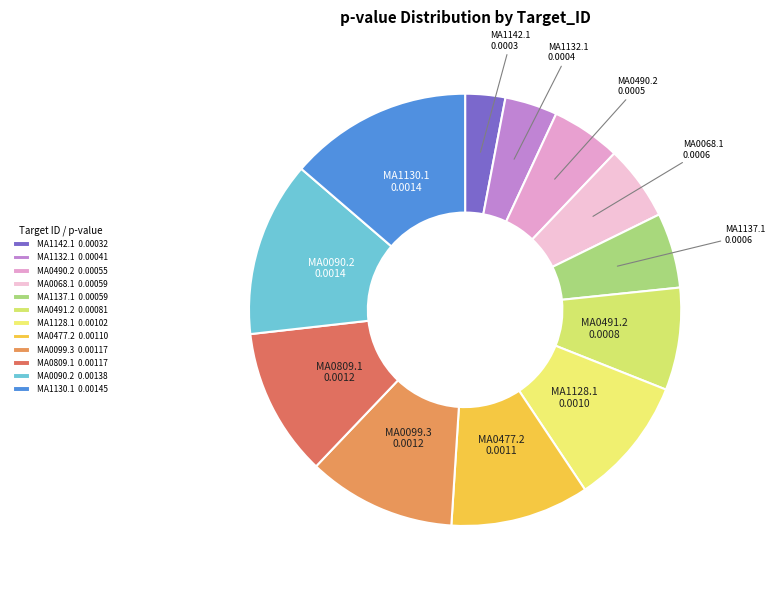

Combined, do MA0090.2 and MA0809.1 account for over 50%?

No